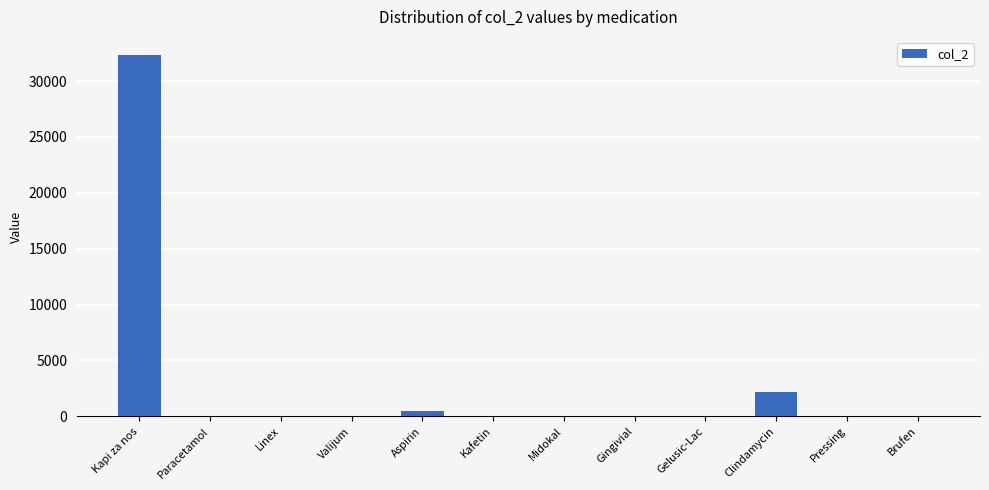

Between Gelusic-Lac and Clindamycin, which is larger?

Clindamycin